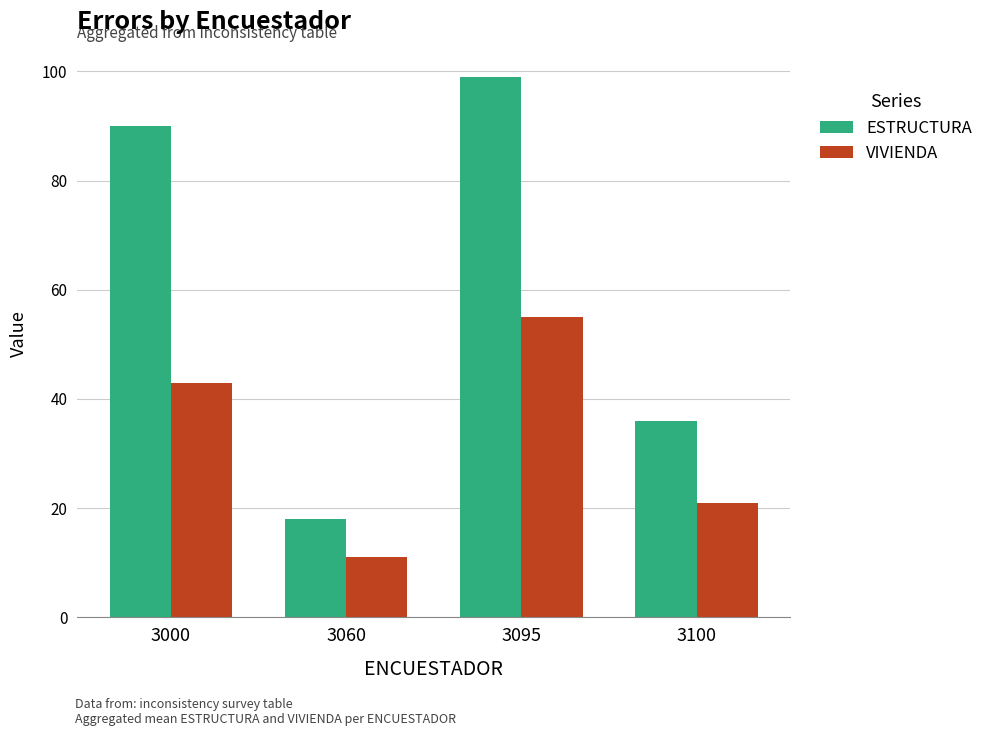

The ESTRUCTURA series shows 40 at 3000. True or false?

False